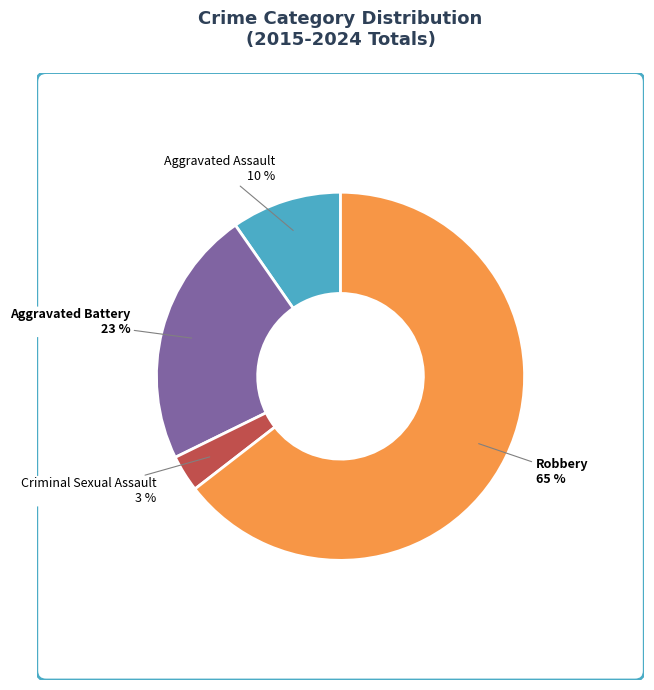

Is there a majority slice in this chart?

Yes